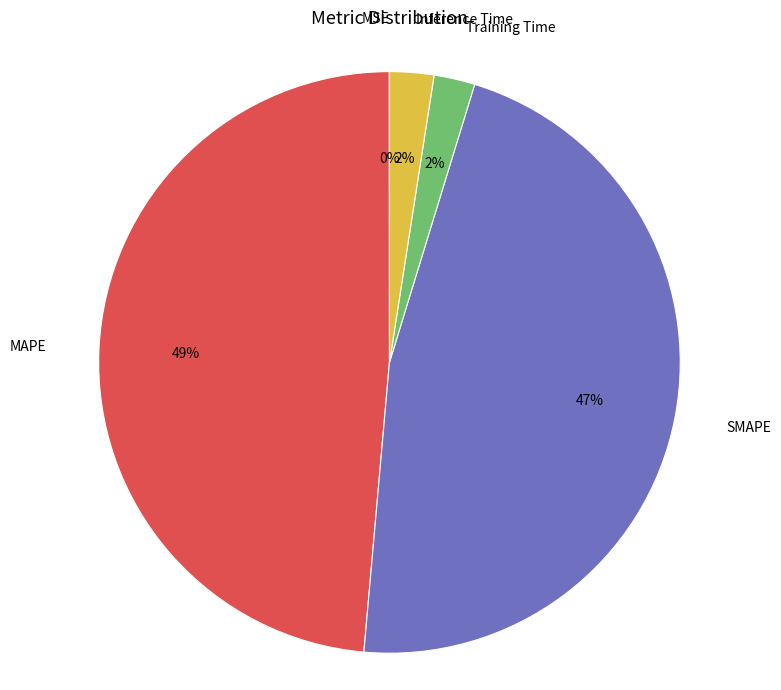

The MAPE slice represents 49% of the pie. True or false?

True